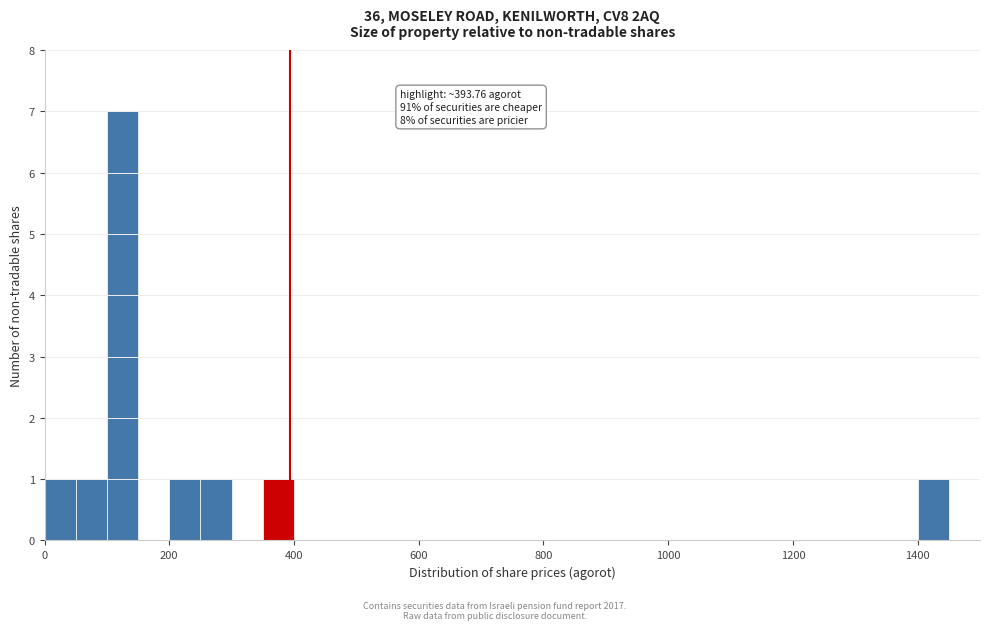

Around what value on the x-axis is the tallest bar? Give the approximate position of its centre, as read against the axis.

120